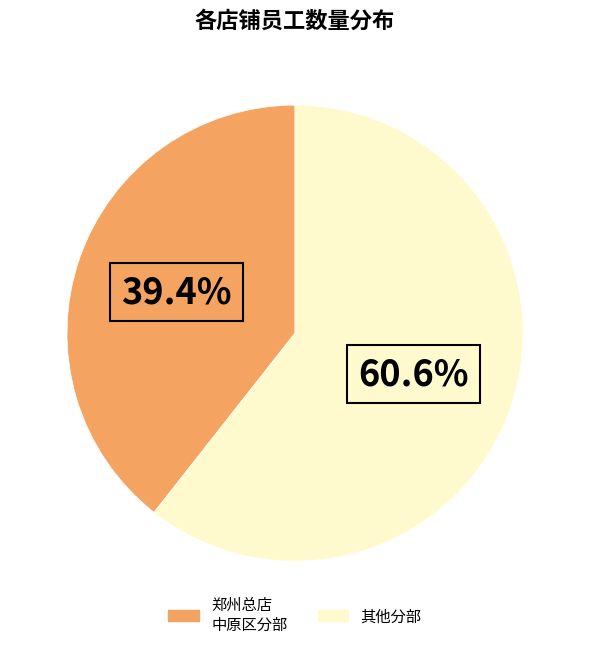

Is there a majority slice in this chart?

Yes